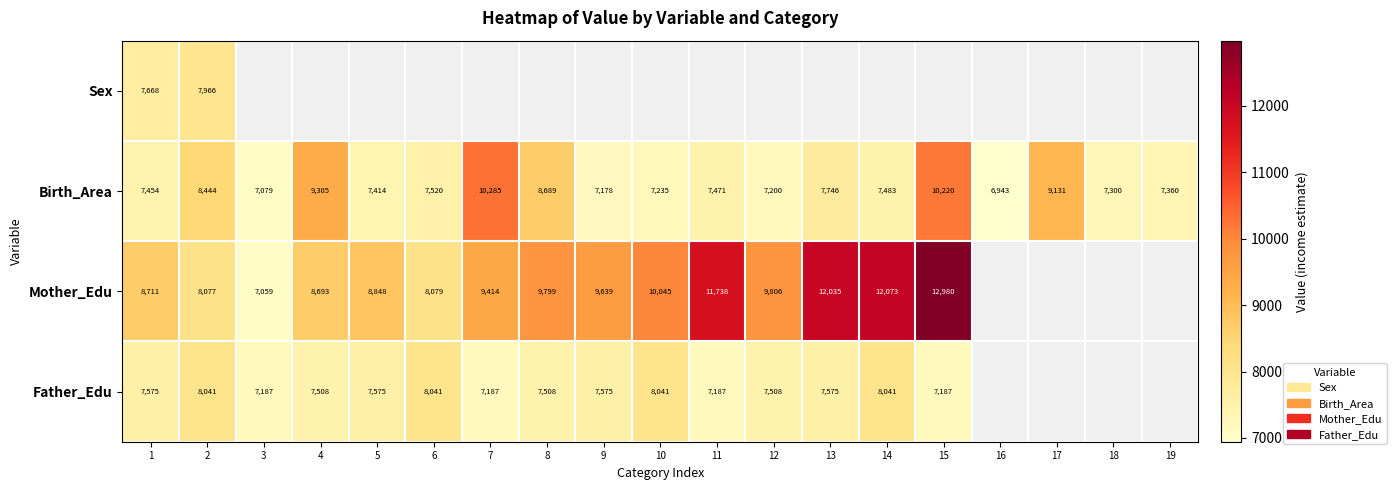

At which category does the chart reach its peak across all series?

15